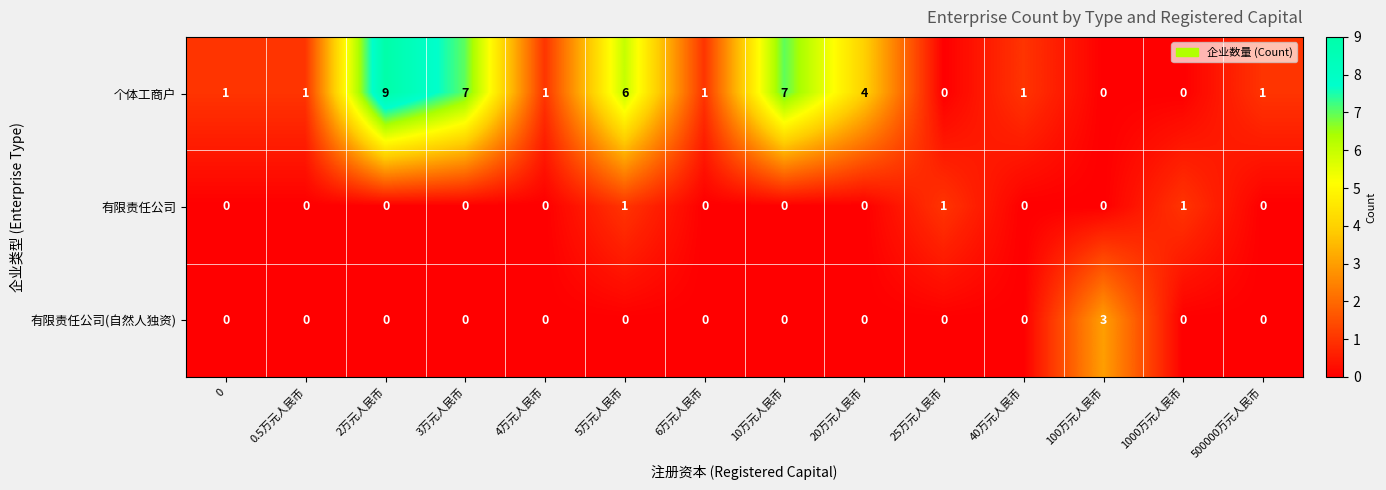

Which series has the largest range (max minus min)?

个体工商户